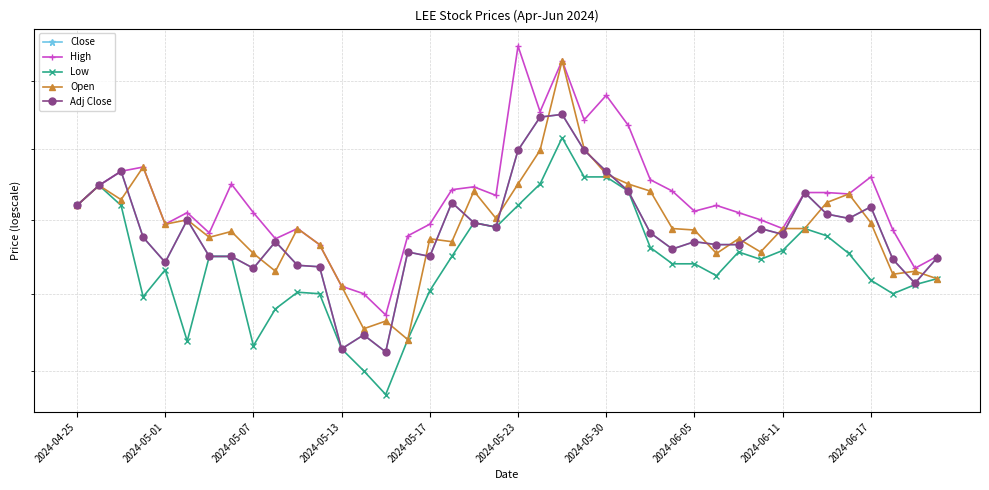

What is the smallest value displayed?

11.4